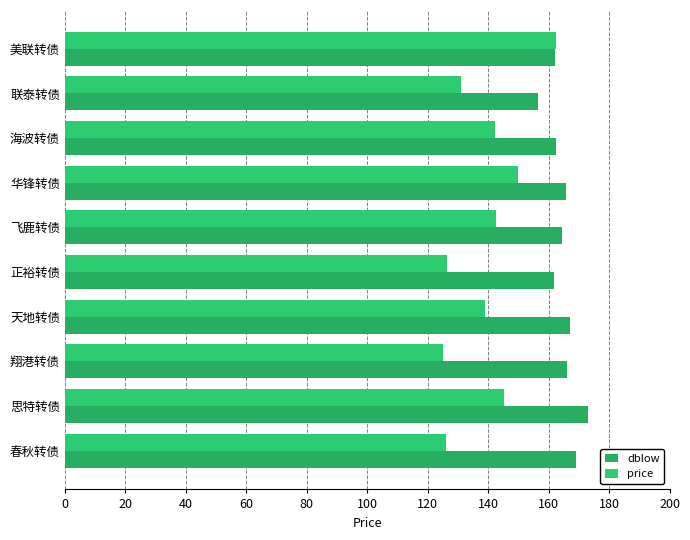

At how many categories does at least one series exceed 151?

10